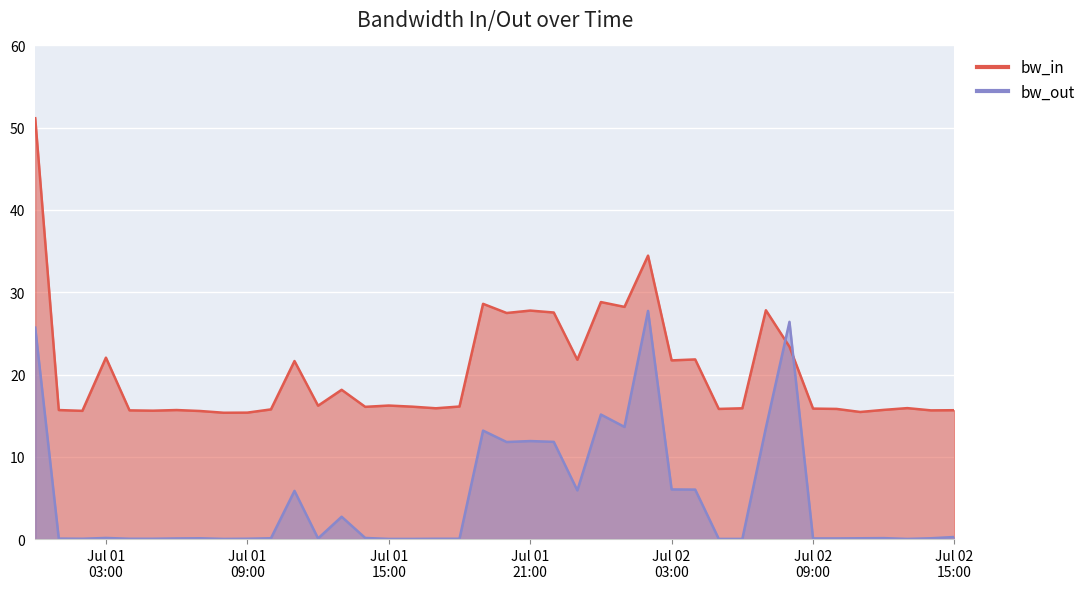

At how many categories does at least one series exceed 22?

11